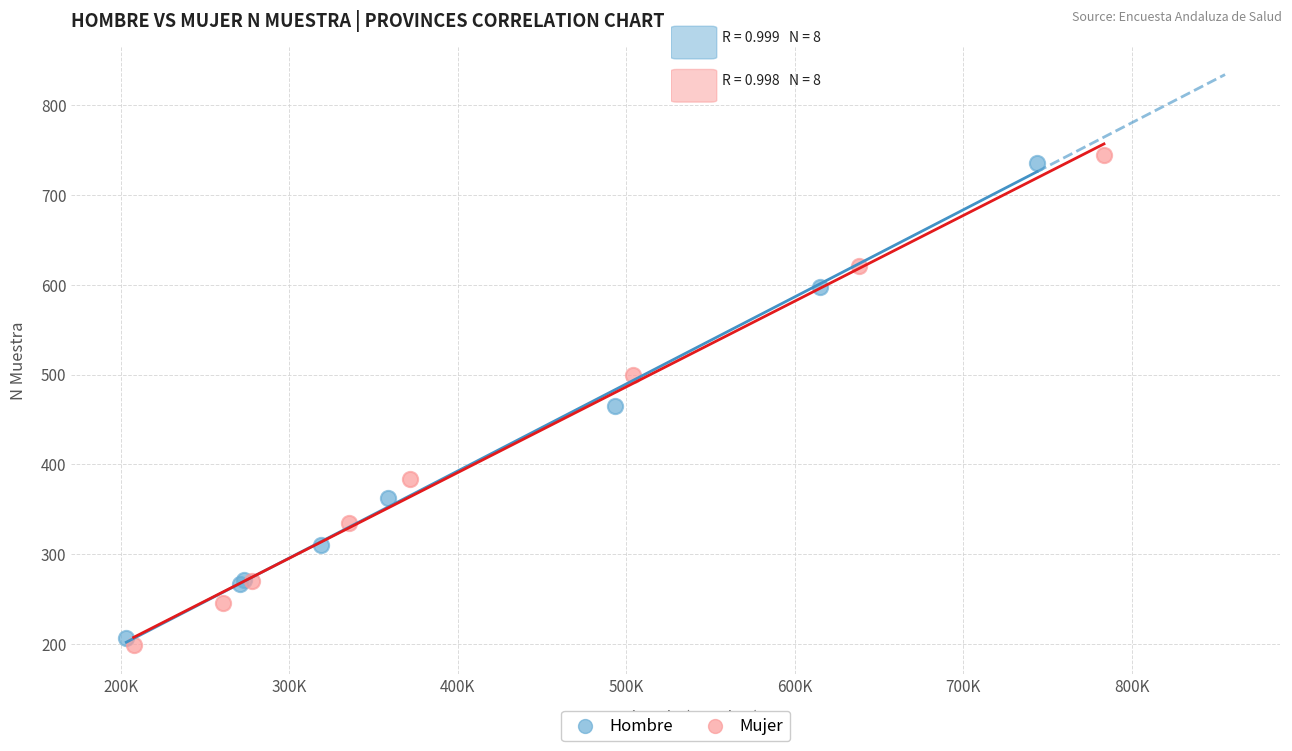

Which series has the widest spread of Y values?

Mujer